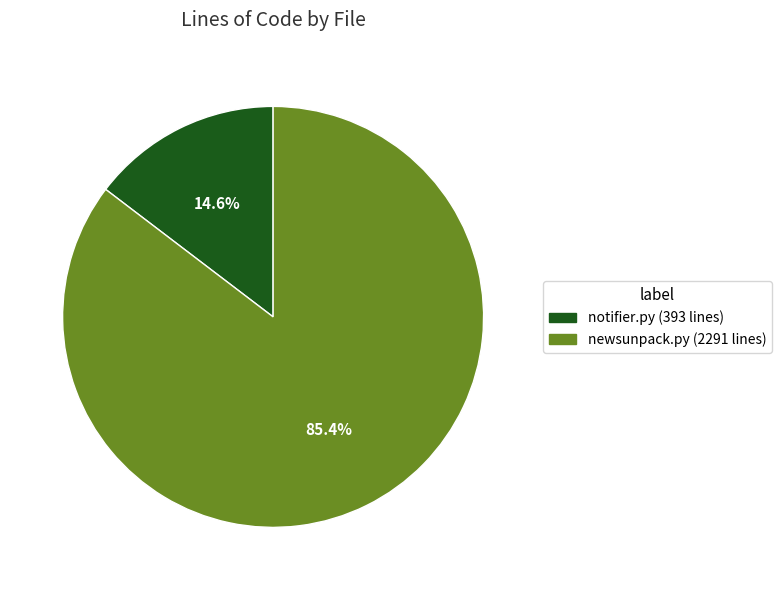

What portion of the pie excludes newsunpack.py?

14.6%